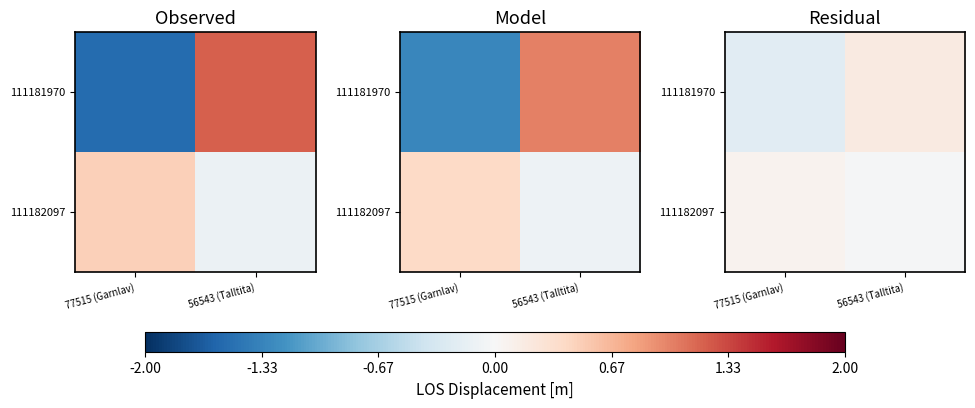

Is it true that 111181970 equals -0.2 at 77515 (Garnlav)?

True